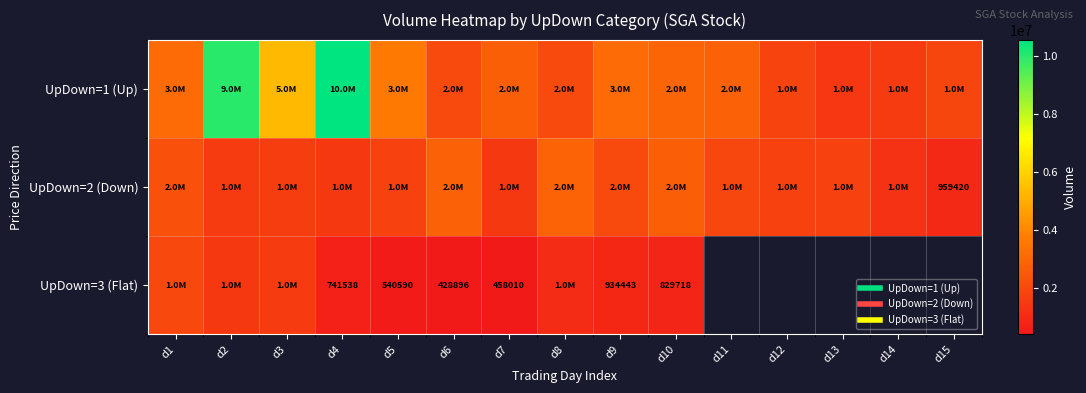

What is the difference between the highest and lowest values at d10?

2101239.0